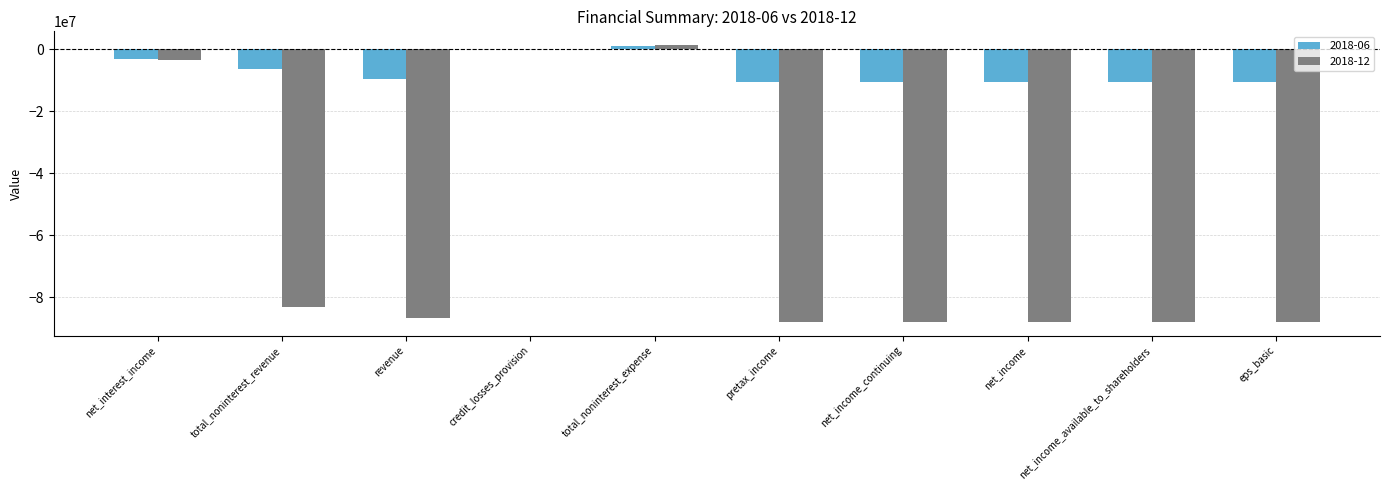

At which category is the sum across all series the highest?

total_noninterest_expense